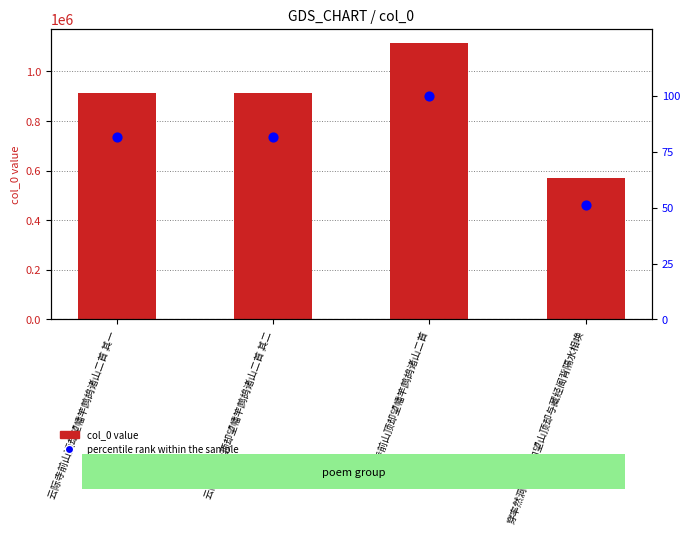

What are all the series names shown in the legend?

col_0, percentile rank within the sample